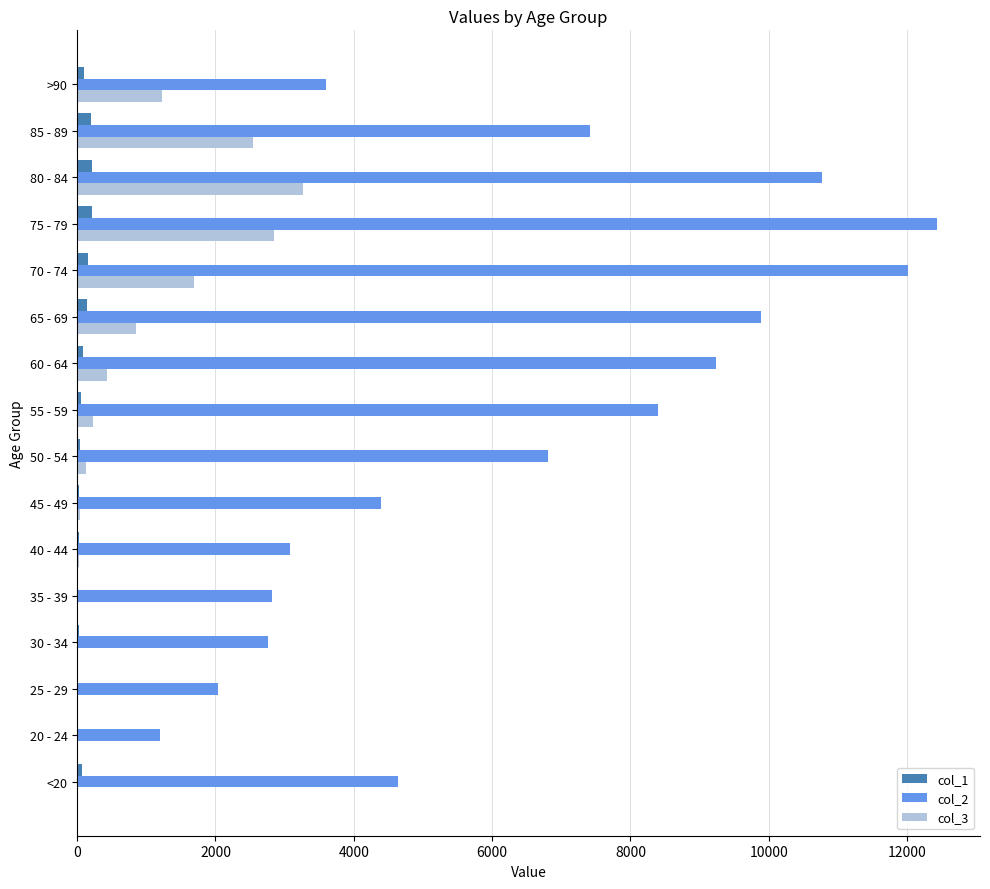

What are all the series names shown in the legend?

col_1, col_2, col_3